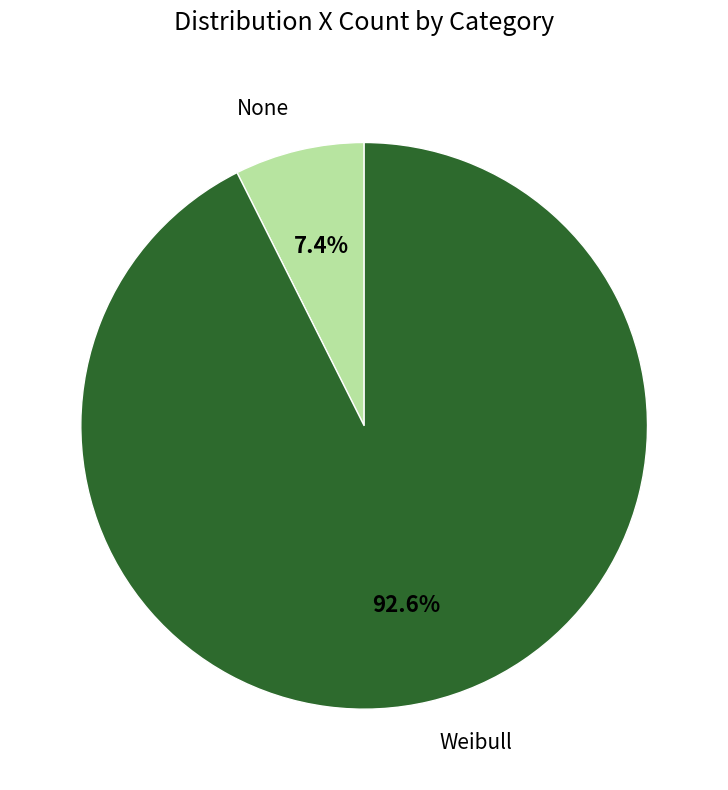

How many segments does this pie chart have?

2